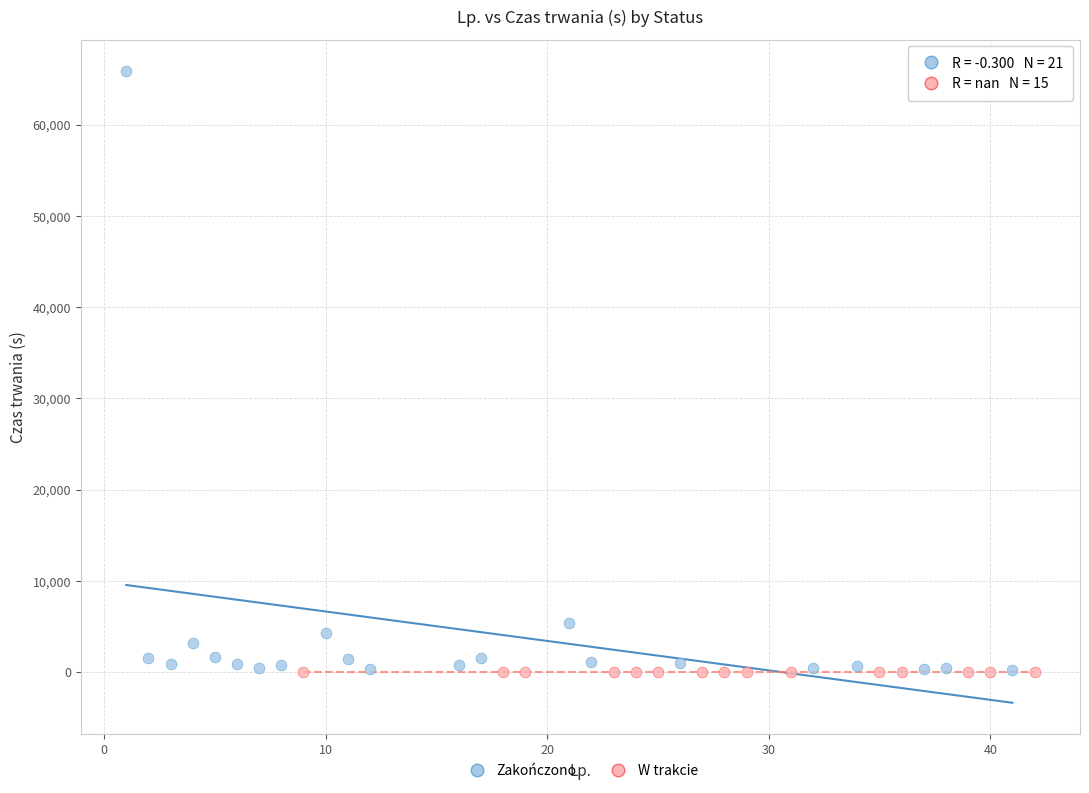

Which series reaches the maximum Y coordinate?

Zakończono